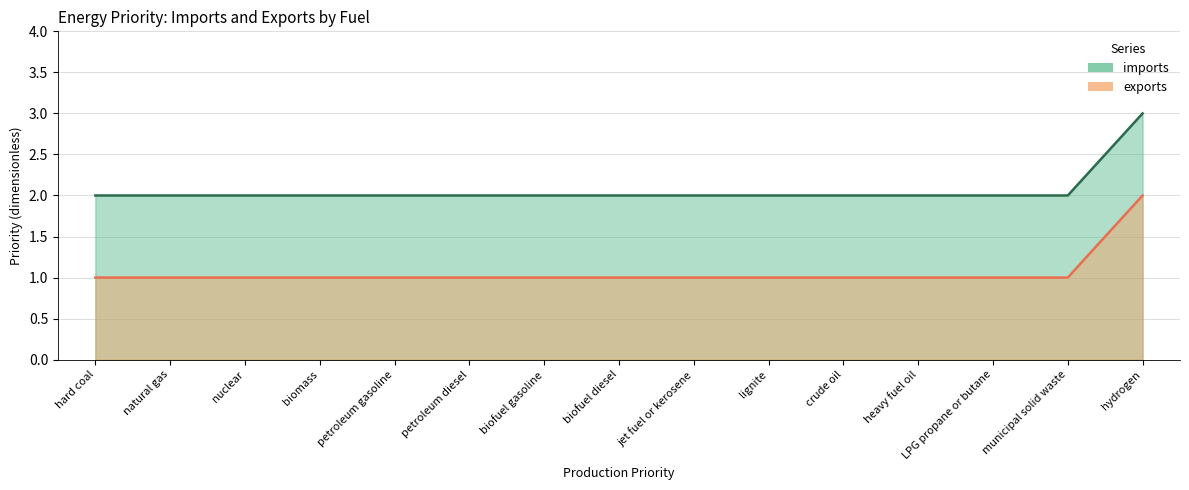

Reading left to right, what are all the values shown in this chart?

imports: hard coal=2	natural gas=2	nuclear=2	biomass=2	petroleum gasoline=2	petroleum diesel=2	biofuel gasoline=2	biofuel diesel=2	jet fuel or kerosene=2	lignite=2	crude oil=2	heavy fuel oil=2	LPG propane or butane=2	municipal solid waste=2	hydrogen=3
exports: hard coal=1	natural gas=1	nuclear=1	biomass=1	petroleum gasoline=1	petroleum diesel=1	biofuel gasoline=1	biofuel diesel=1	jet fuel or kerosene=1	lignite=1	crude oil=1	heavy fuel oil=1	LPG propane or butane=1	municipal solid waste=1	hydrogen=2